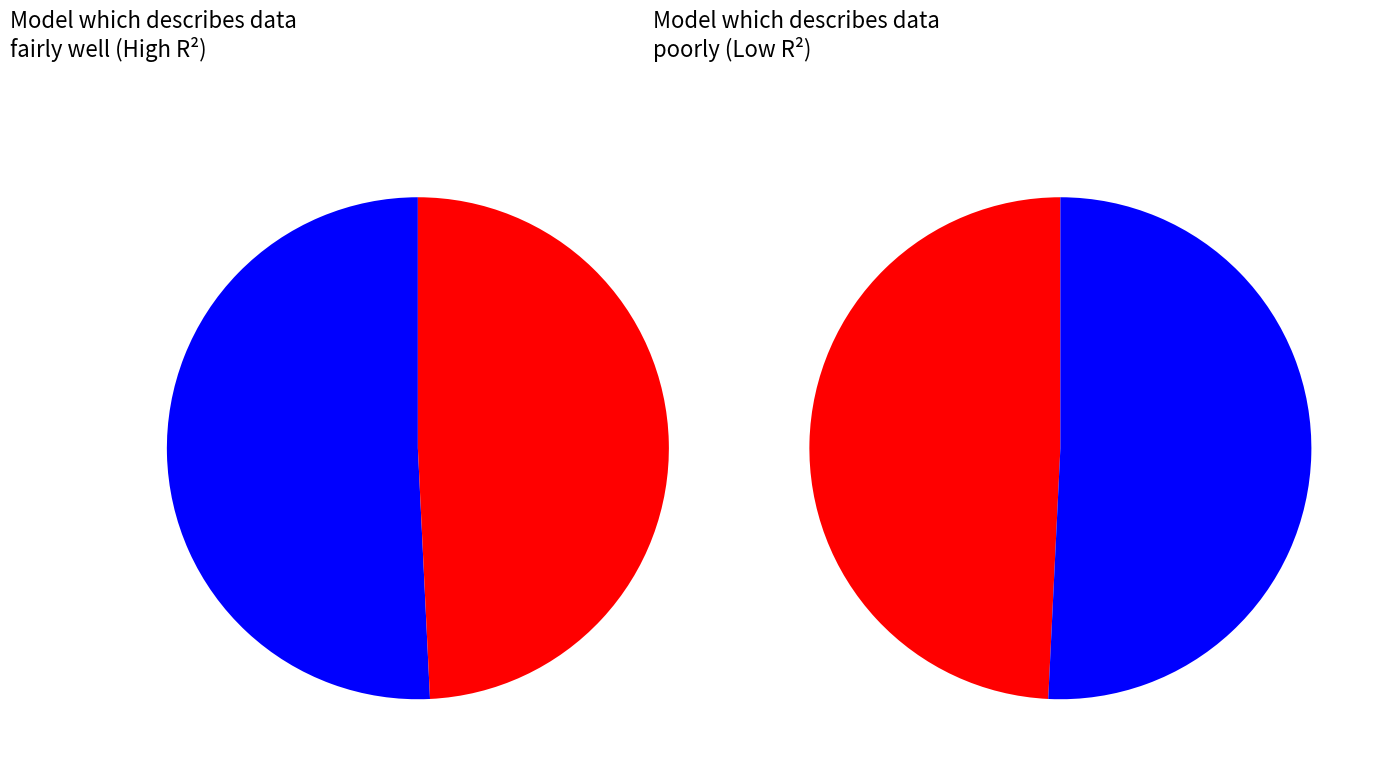

Is the sum of Area 2 and Area 6 greater than half?

No